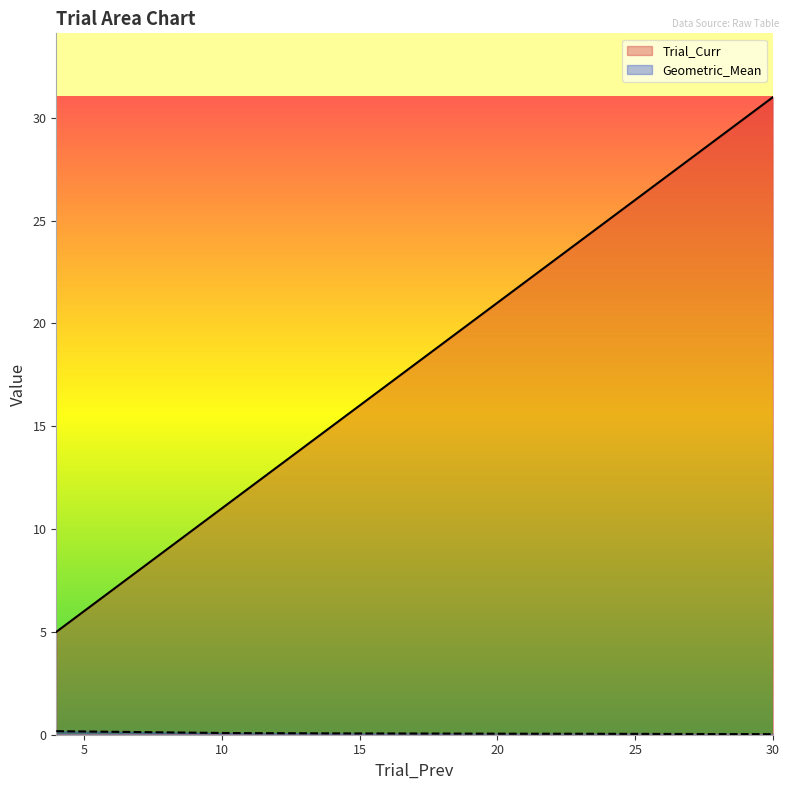

Which series has the largest total across all categories?

Trial_Curr